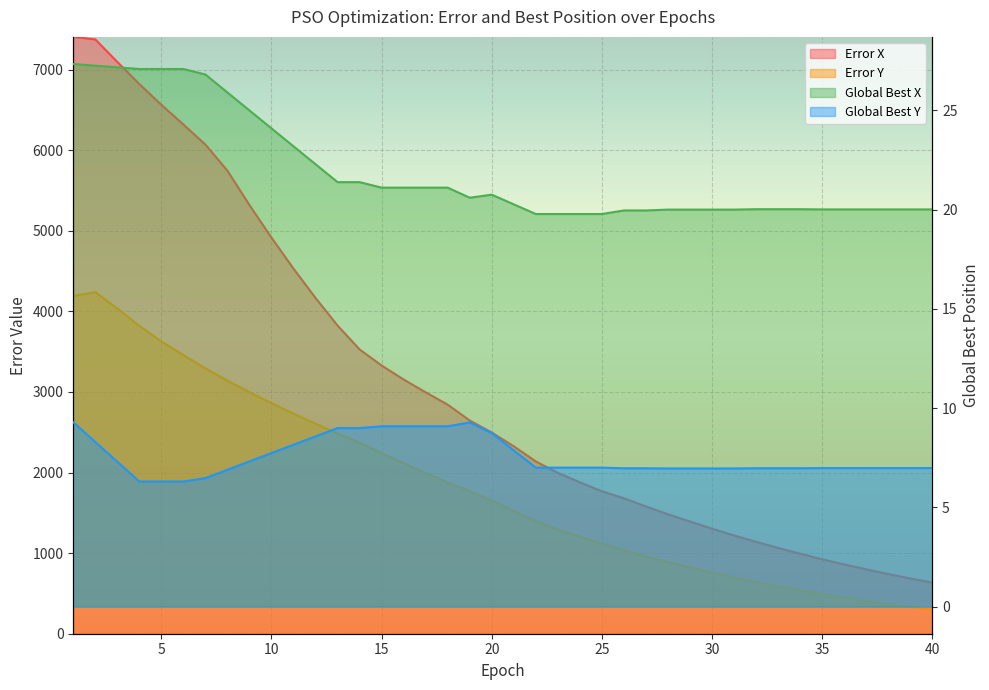

What is the spread (max minus min) of values at 14?

3518.6